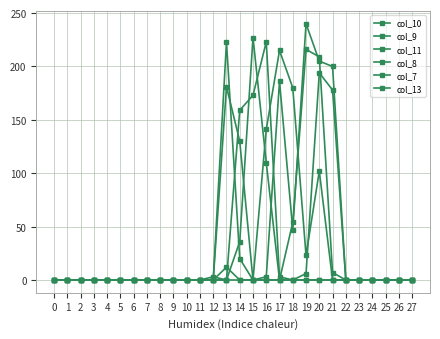

Count the number of data series in this chart.

6